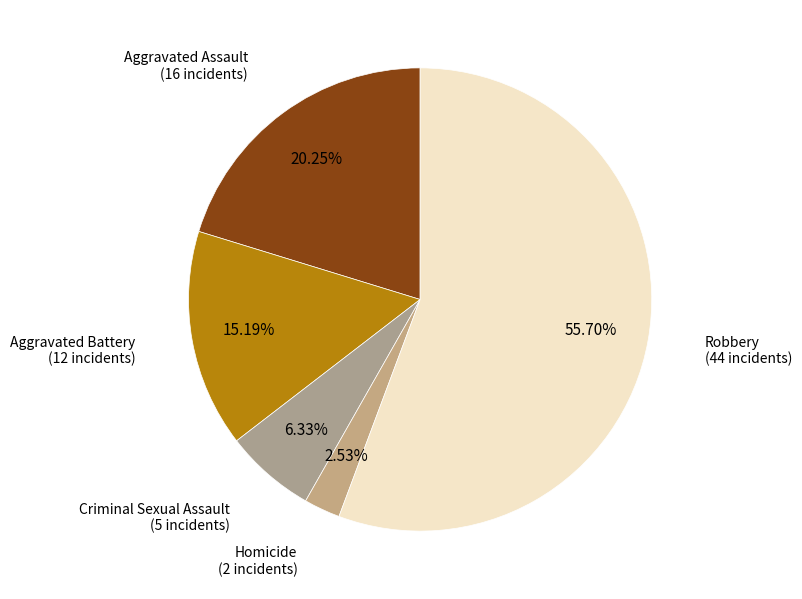

Which category has the smallest portion of the pie?

Homicide